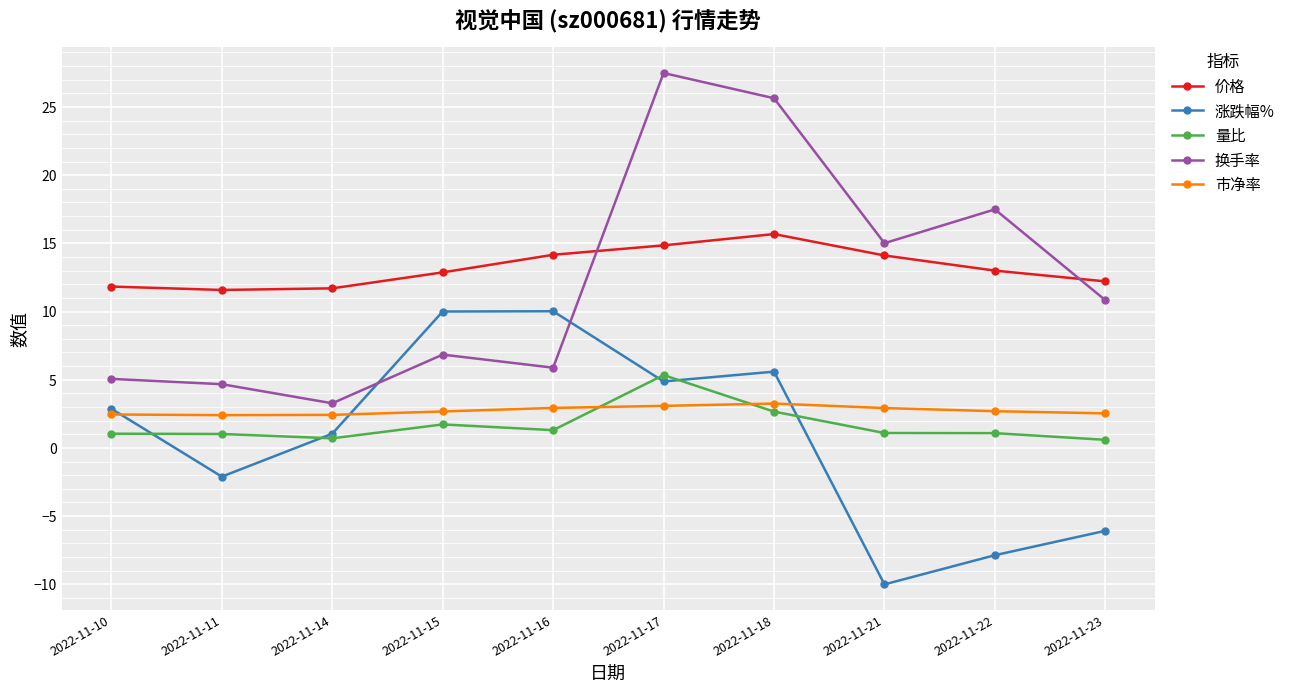

What is the difference between the highest and lowest values at 2022-11-17?

24.4